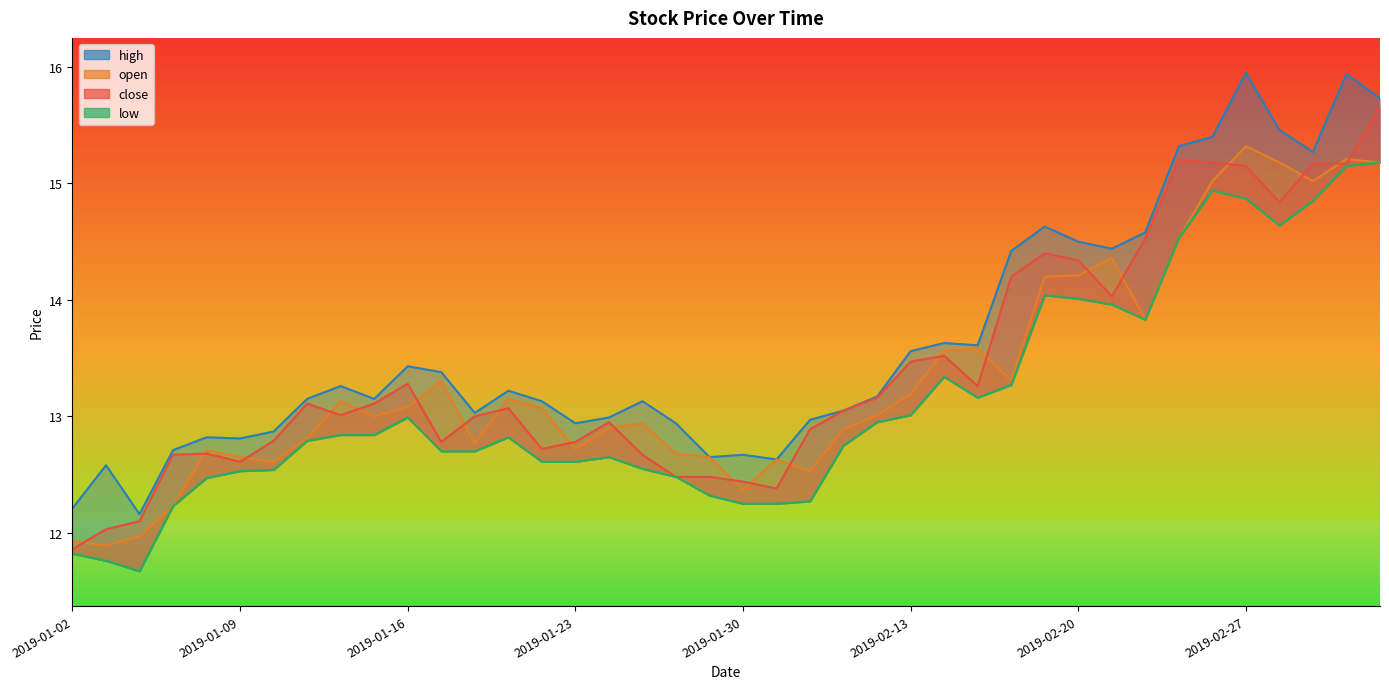

Which series has the widest spread of values?

close